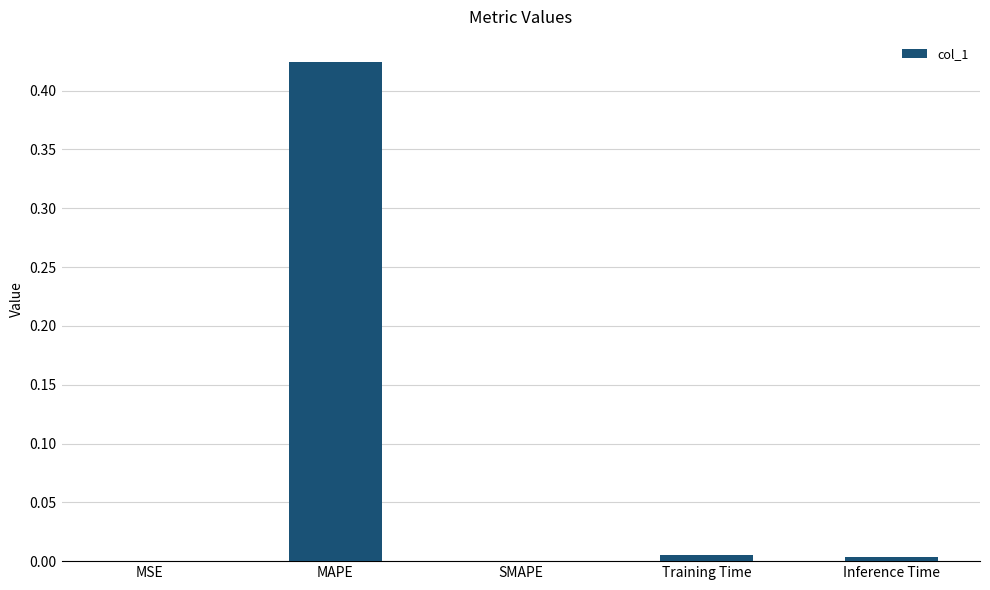

At which category does the chart reach its peak across all series?

MAPE